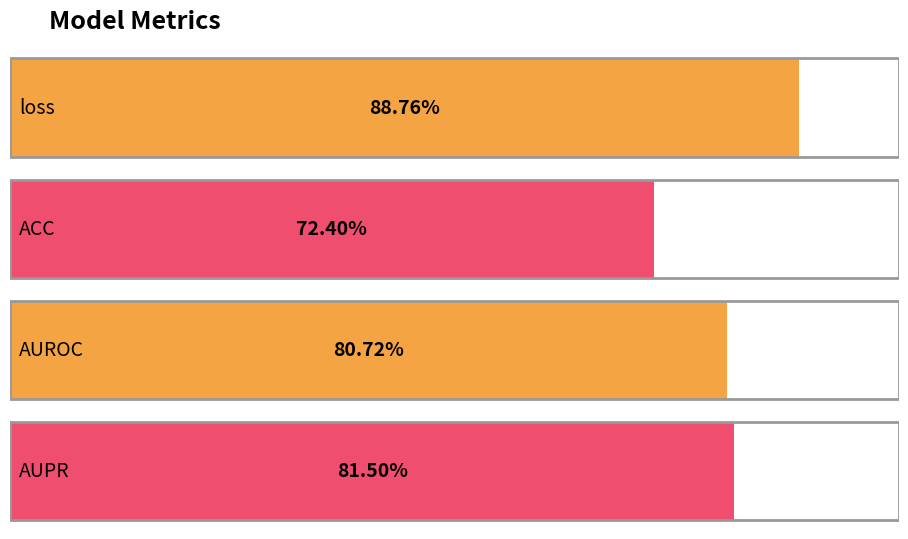

The value at AUPR is 0.8. True or false?

True